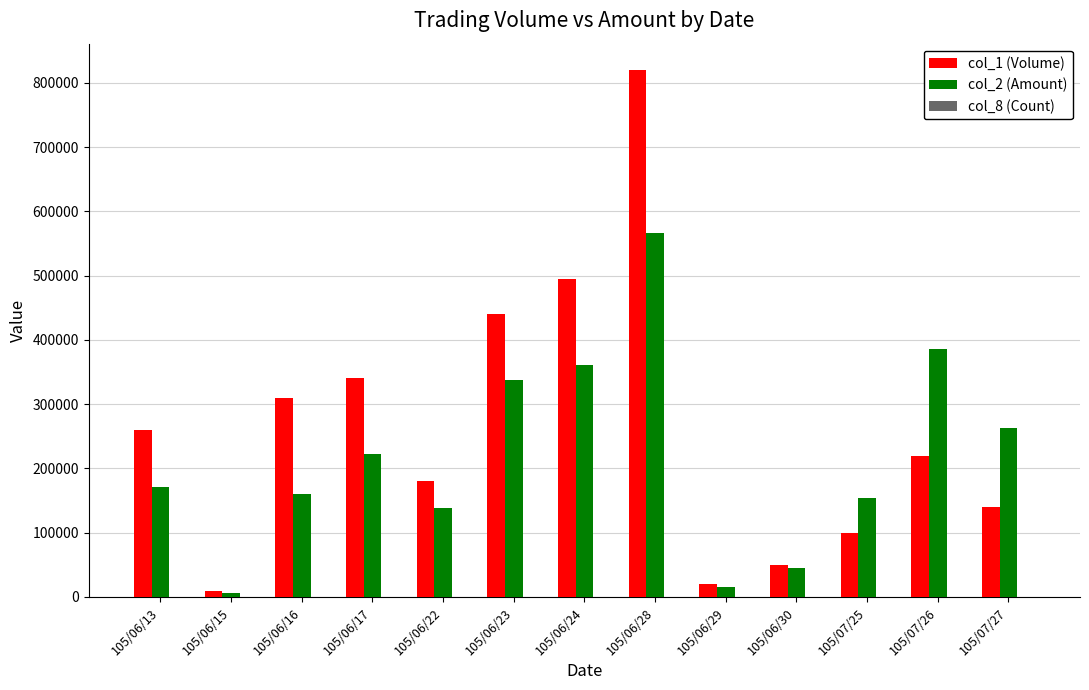

Are the bars horizontal?

No